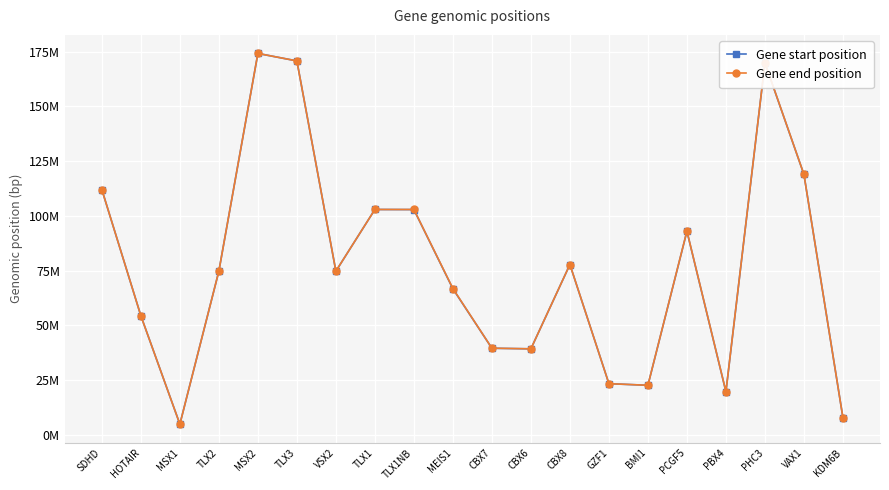

What are all the series names shown in the legend?

Gene start position, Gene end position